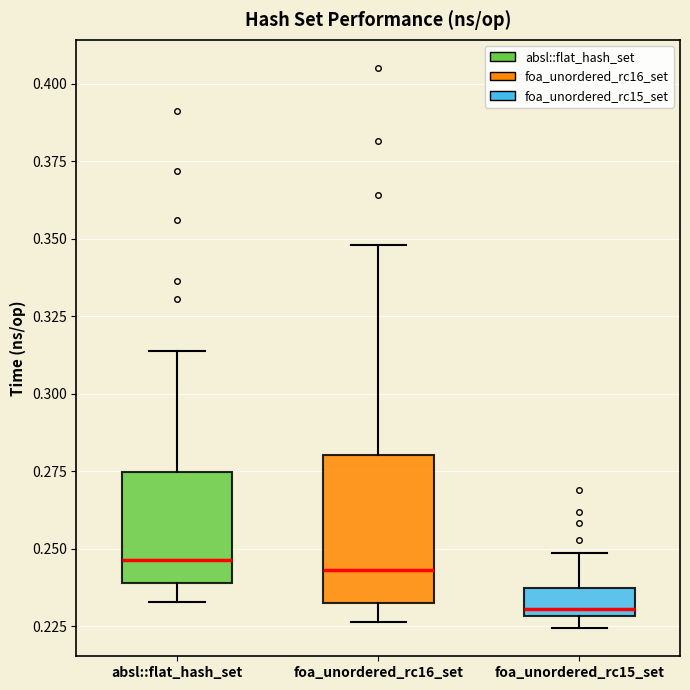

Which box is the tallest, from its lower edge to its upper edge?

foa_unordered_rc16_set